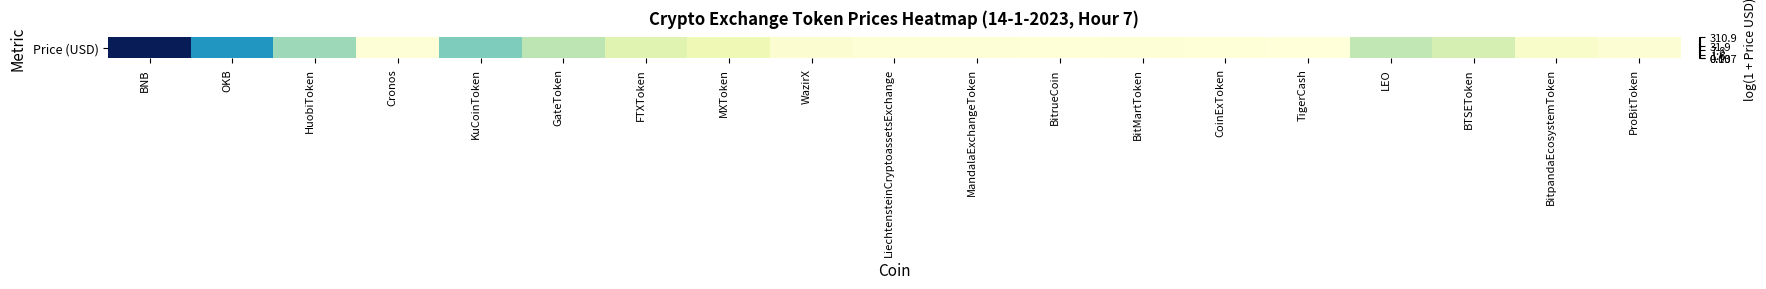

What value does the data have at GateToken?

1.6